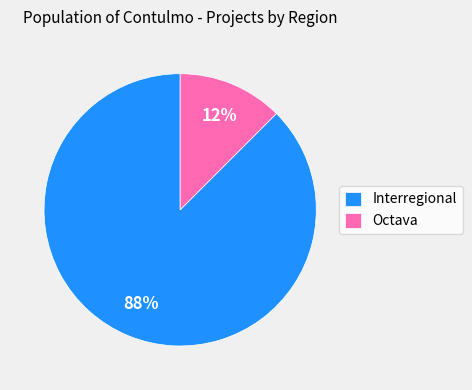

Which has a higher value, Interregional or Octava?

Interregional